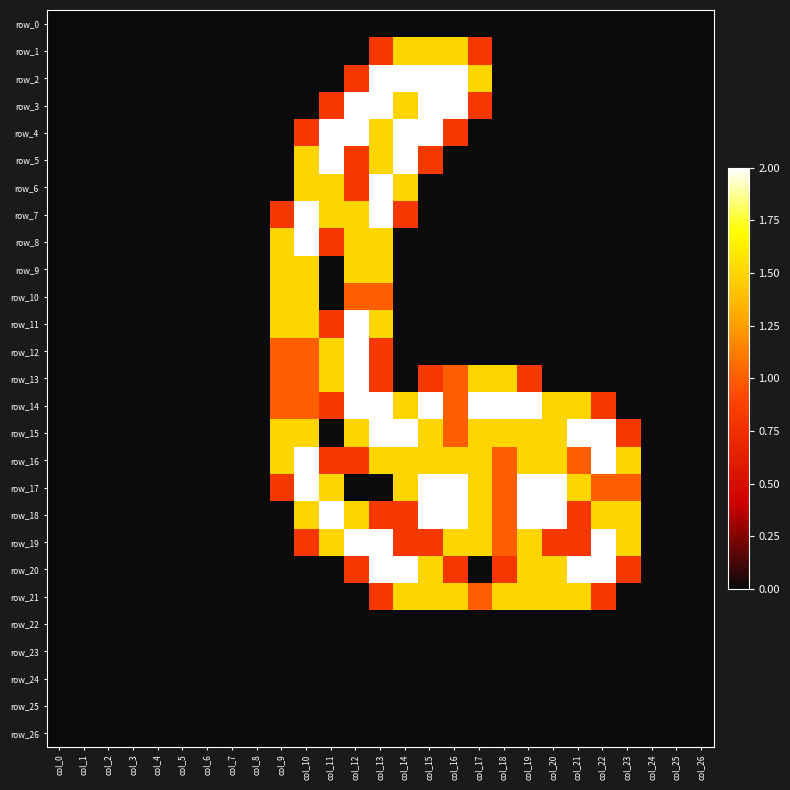

At which category is the sum across all series the highest?

col_13